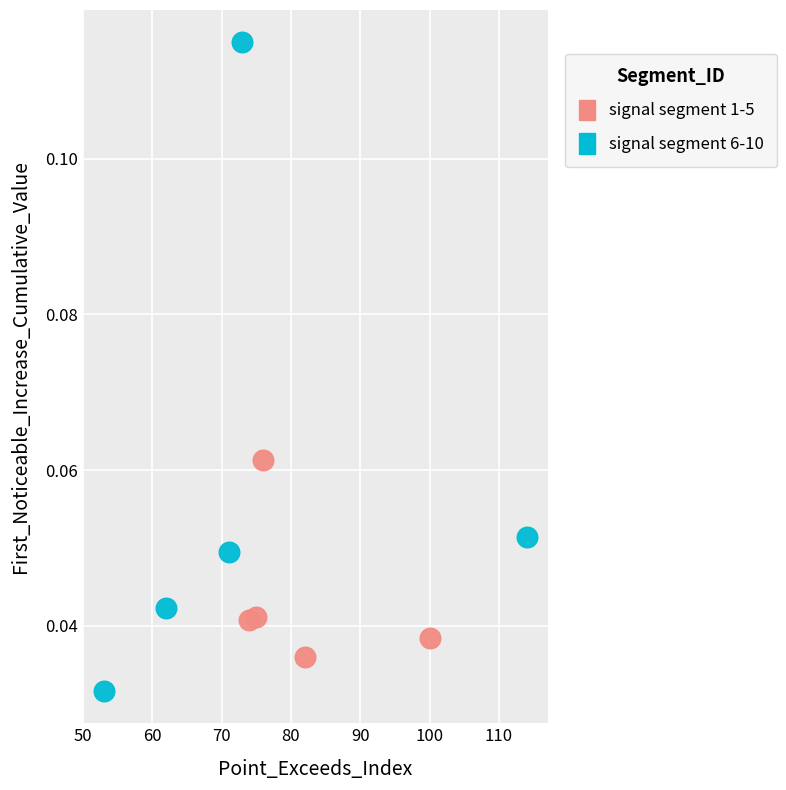

Which series has the largest Y range (max minus min)?

signal segment 6-10